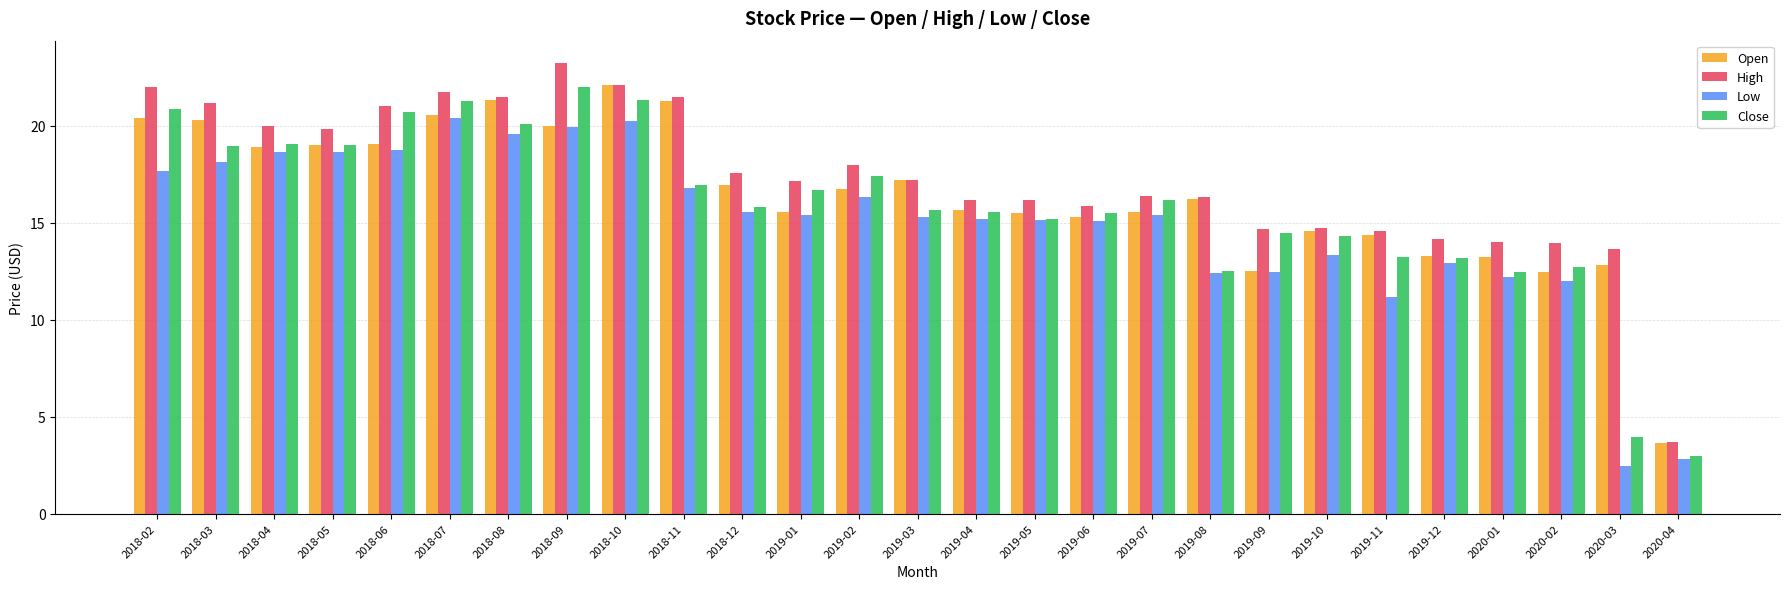

What are all the series names shown in the legend?

Open, High, Low, Close